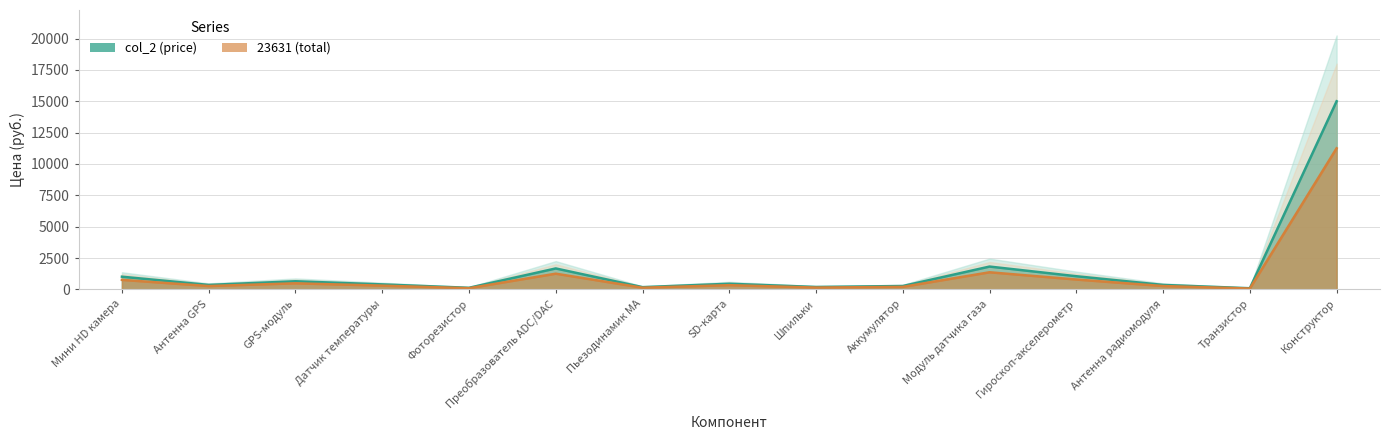

Which series has the largest total across all categories?

col_2 (price)